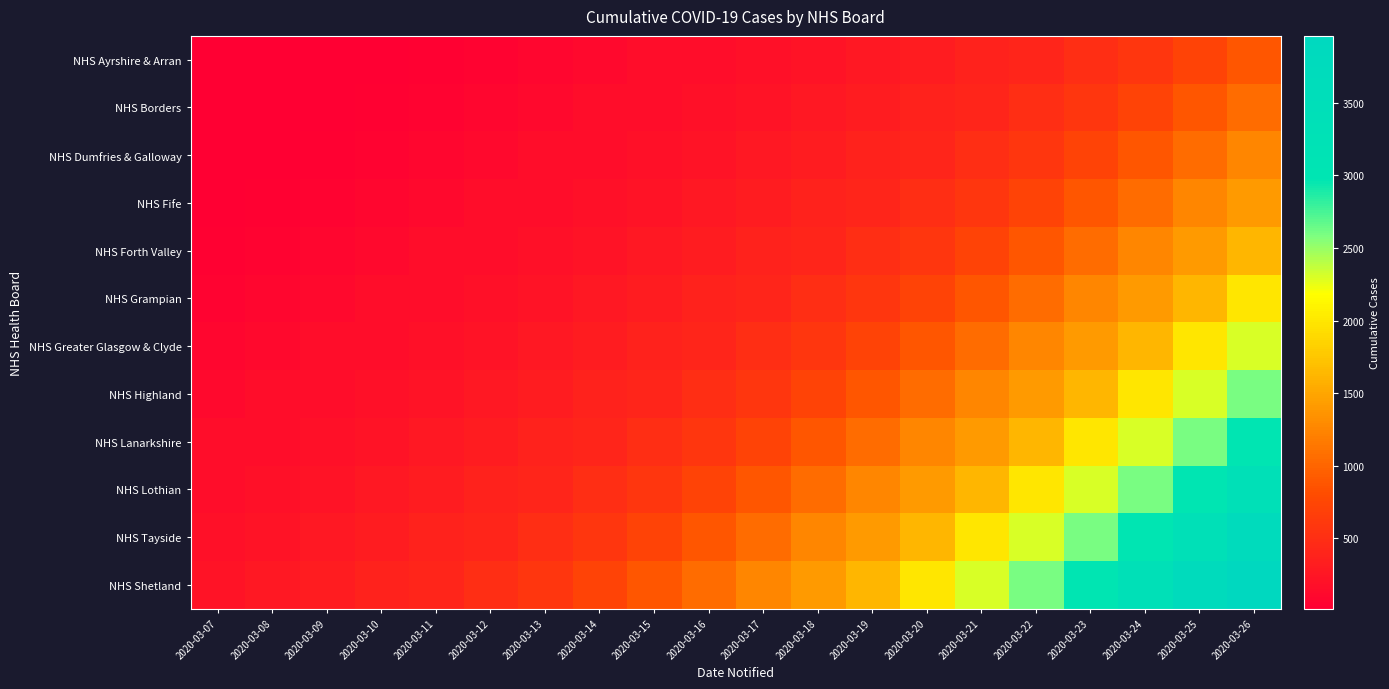

Rank the series at 2020-03-13 from highest to lowest value.

NHS Shetland, NHS Tayside, NHS Lothian, NHS Lanarkshire, NHS Highland, NHS Greater Glasgow & Clyde, NHS Grampian, NHS Forth Valley, NHS Fife, NHS Dumfries & Galloway, NHS Borders, NHS Ayrshire & Arran